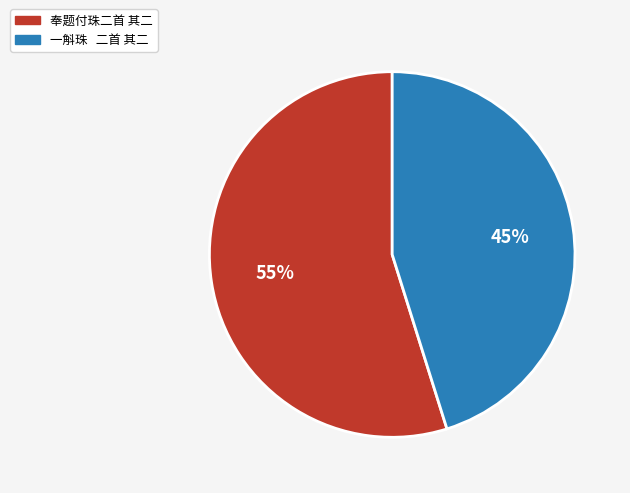

Is there any slice that represents more than half of the pie?

Yes